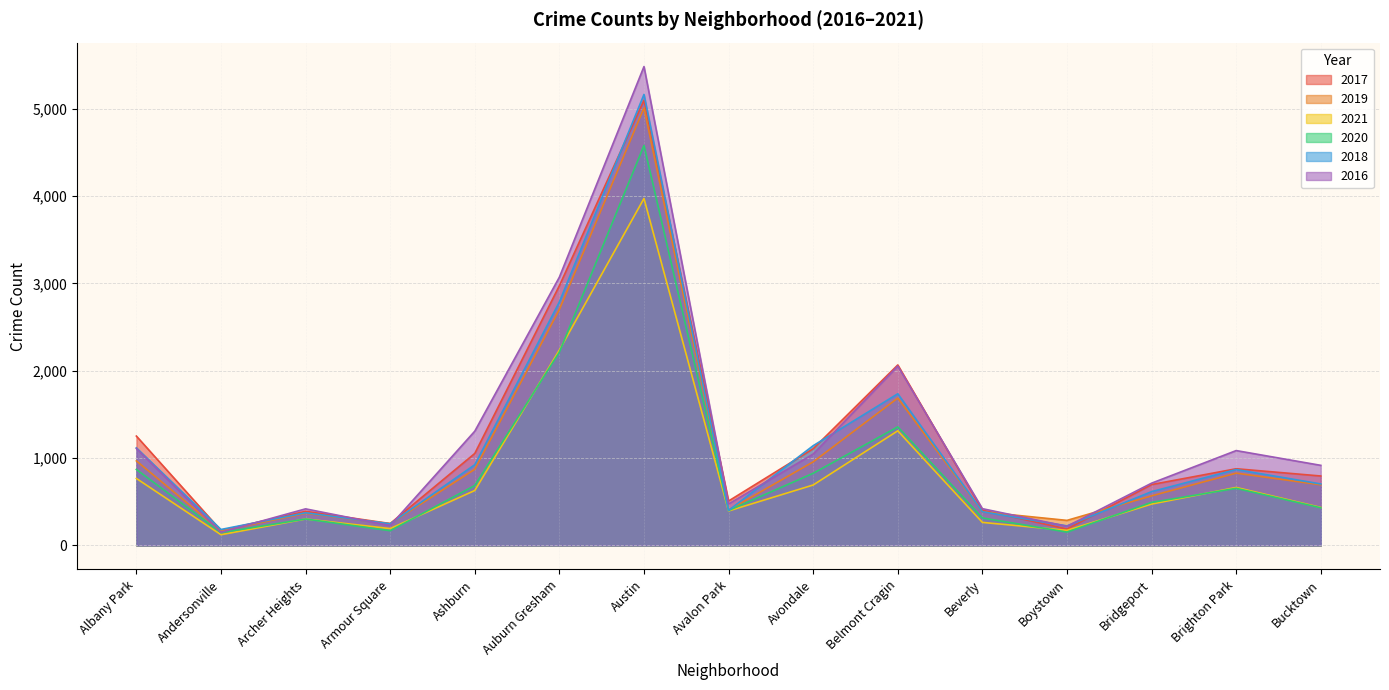

What are all the series names shown in the legend?

2017, 2019, 2021, 2020, 2018, 2016